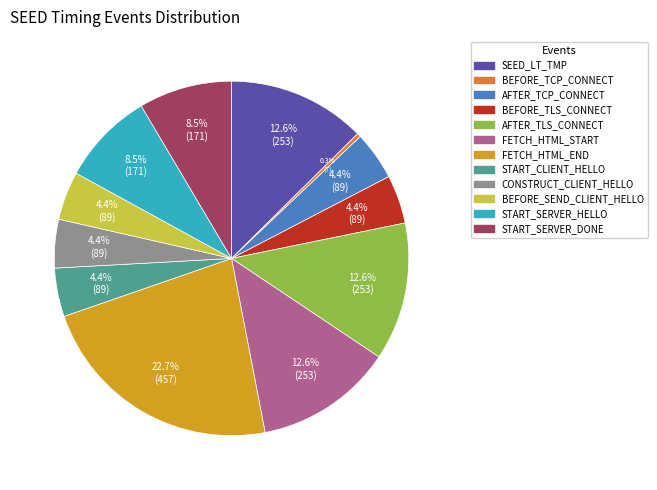

Is there a majority slice in this chart?

No